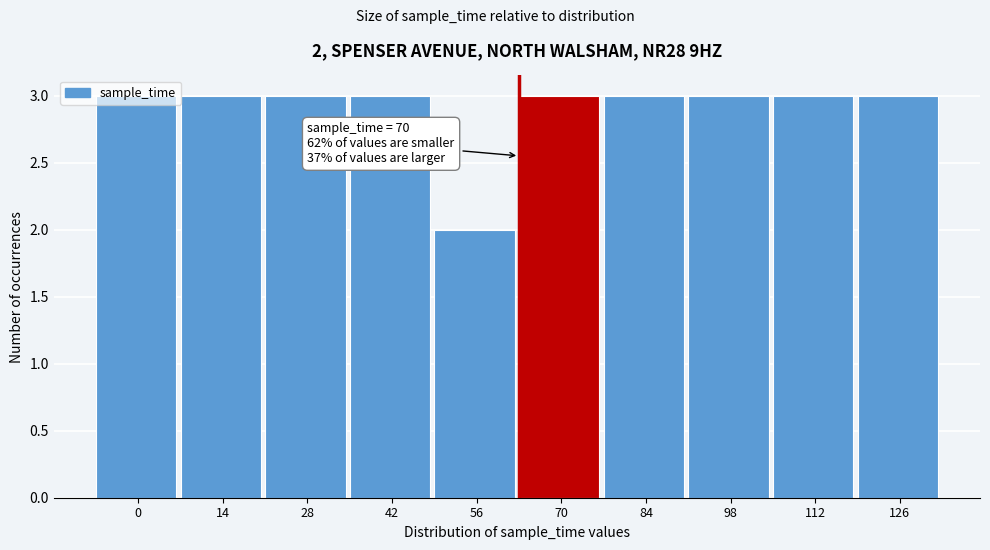

What is the value of the 5th bar from the left?

2